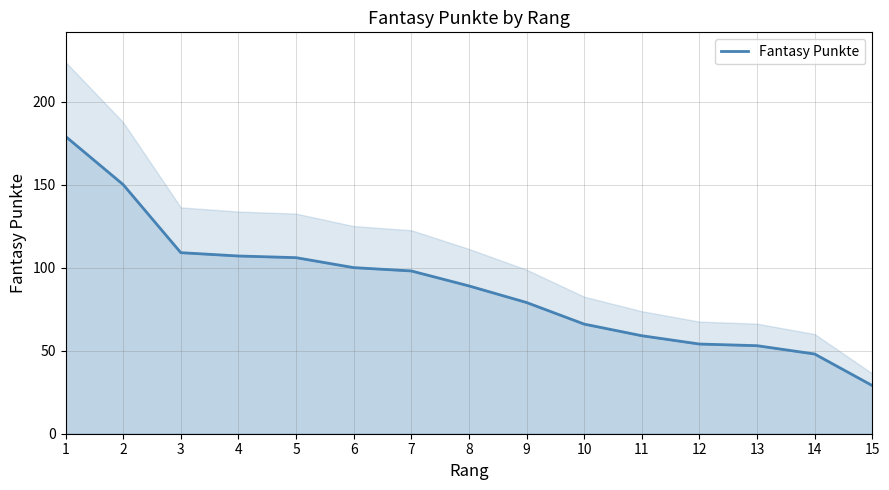

The value at 8 is 89. True or false?

True